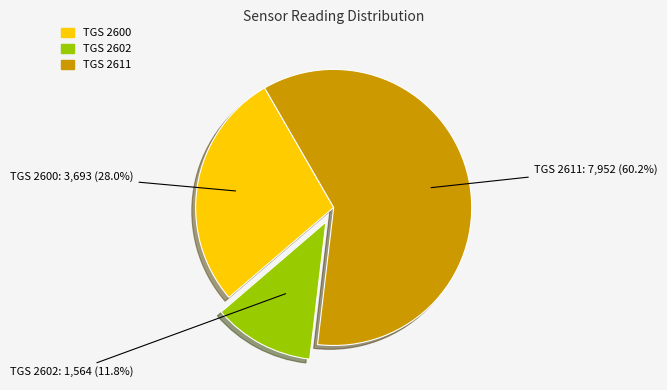

Is there a majority slice in this chart?

Yes